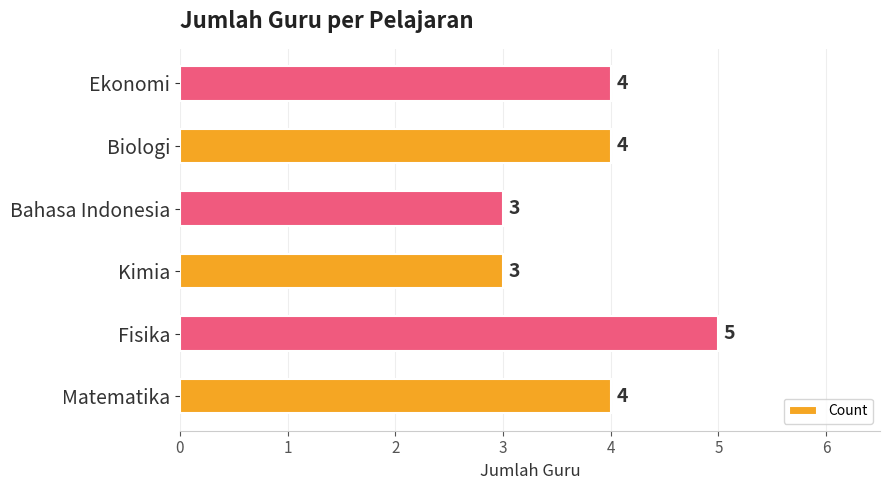

Between Fisika and Bahasa Indonesia, which is larger?

Fisika